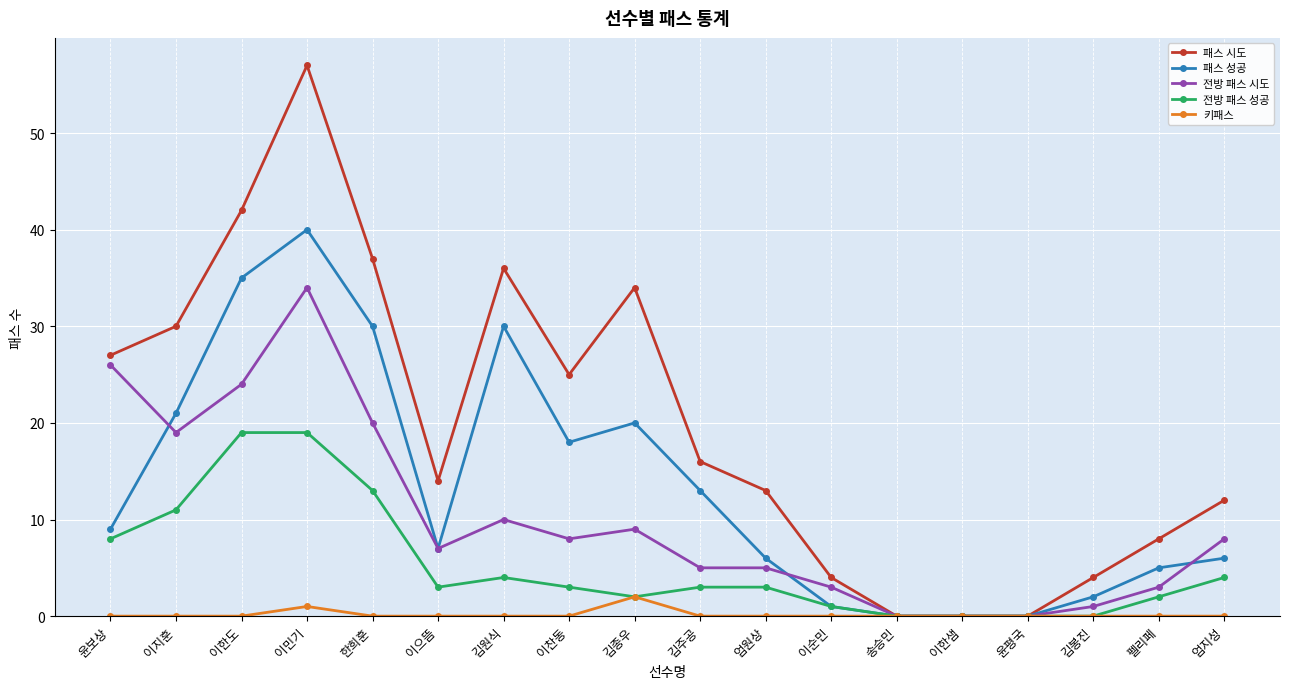

What is the maximum value for 패스 시도?

57